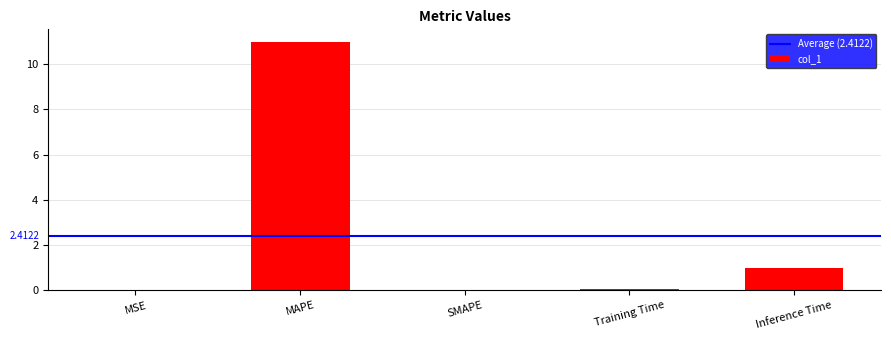

True or false: the data shows 11.0 at MAPE.

True